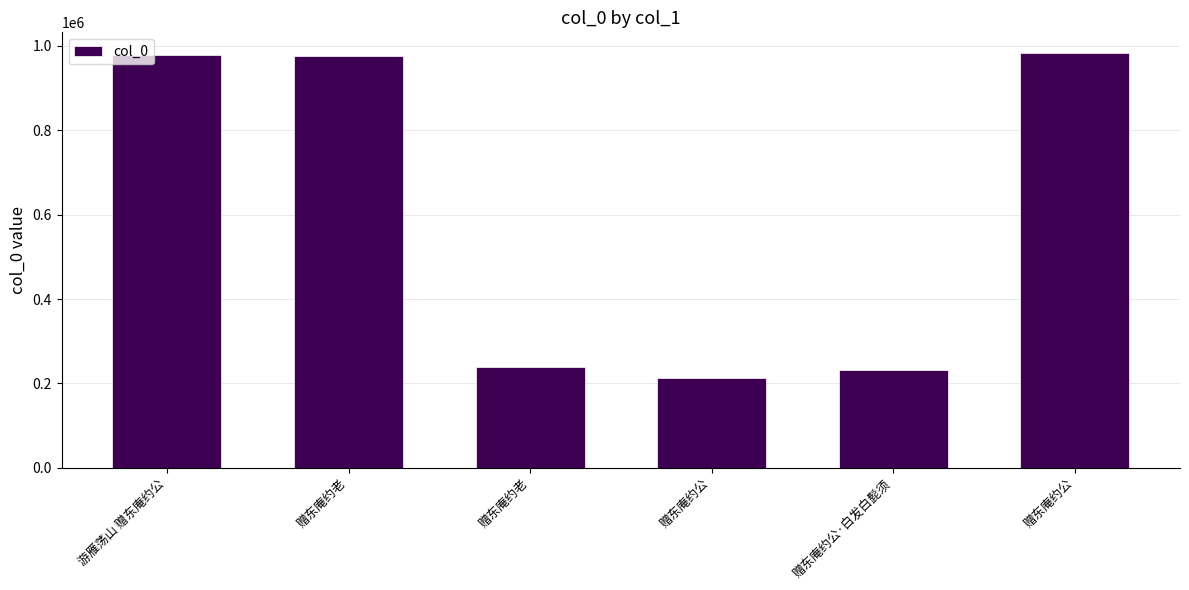

What is the difference between the maximum and minimum values?

769916